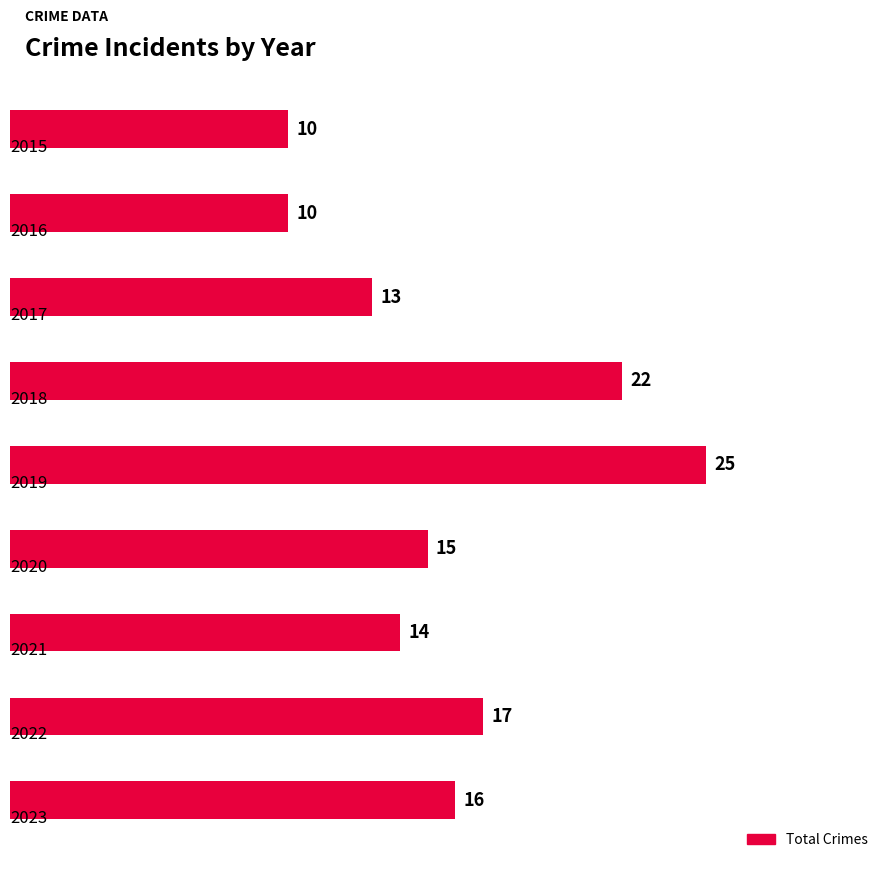

What is the average value?

16